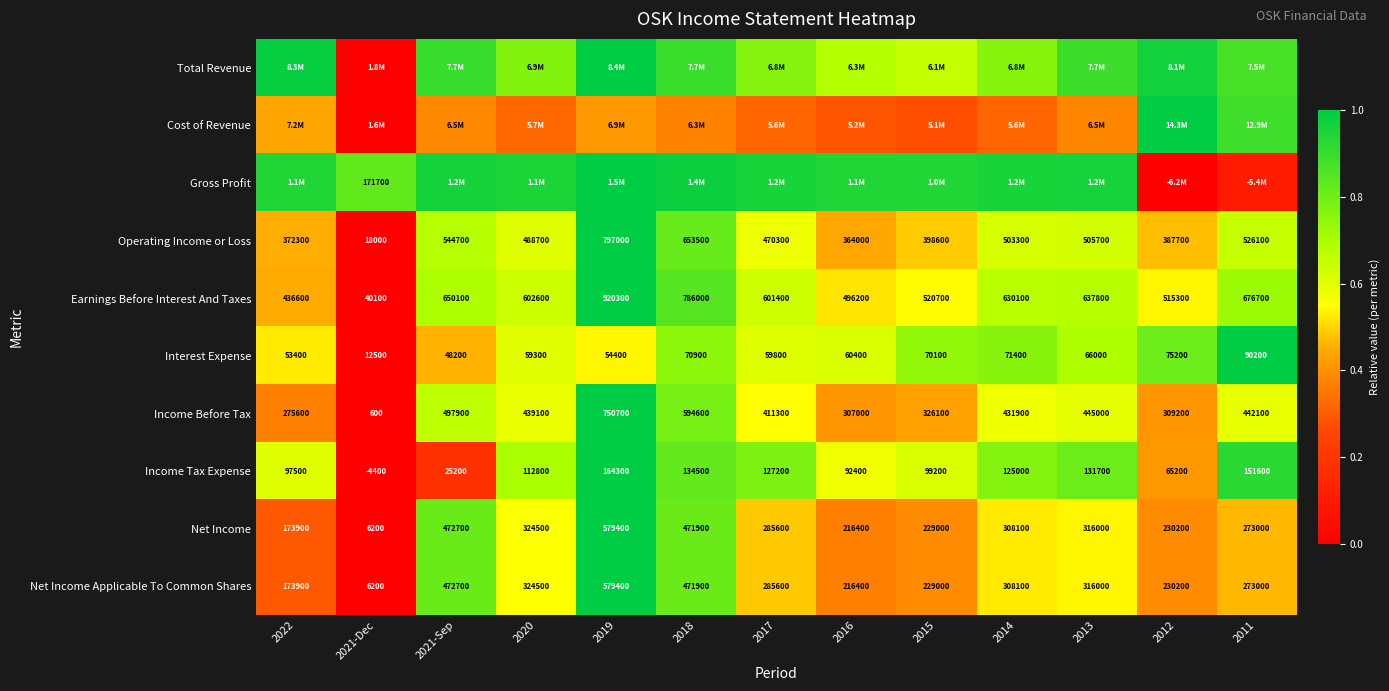

Is the value of Net Income at 2012 greater than the value of Earnings Before Interest And Taxes at 2021-Sep?

No